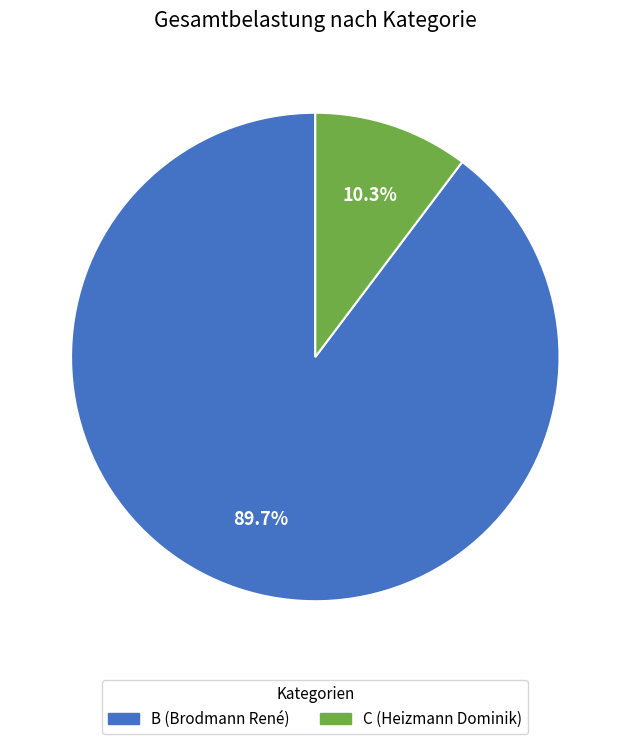

What portion of the pie excludes C (Heizmann Dominik)?

89.7%